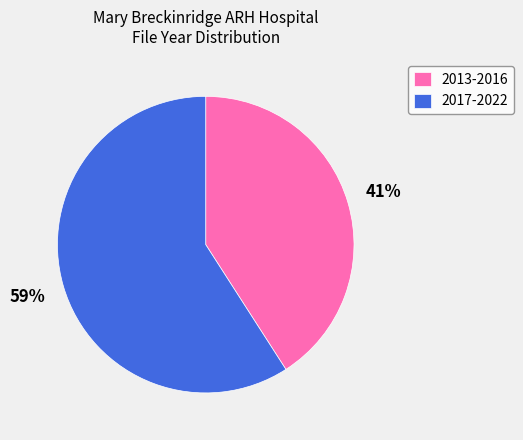

Is it true that 2013-2016 is 41% of the pie?

True